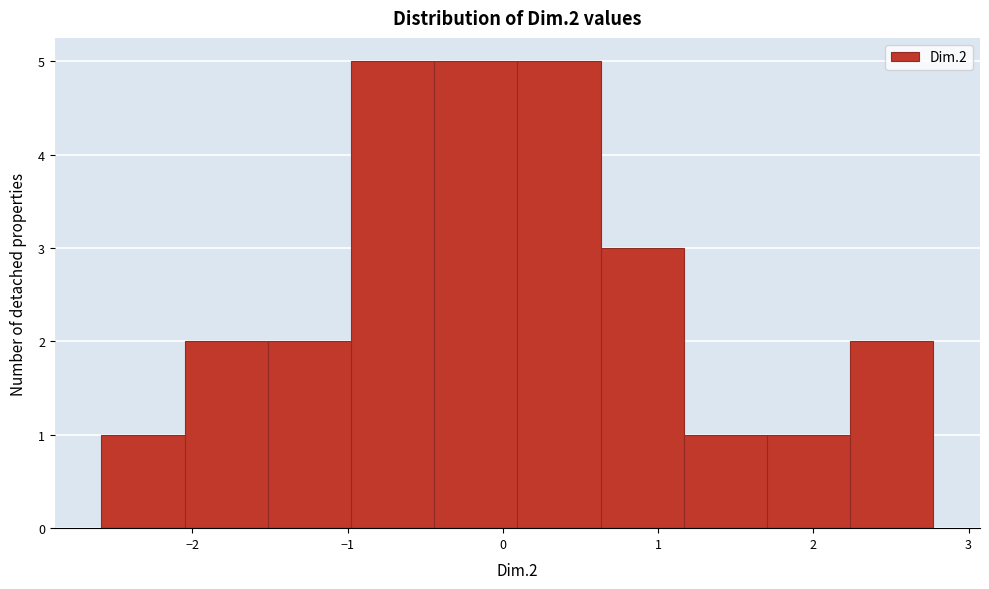

What is the height of the bar covering 0.6 to 1.2 on the x-axis? Neither the bar edges nor the heights are printed on the chart, so give them approximately, as read against the axes.

3